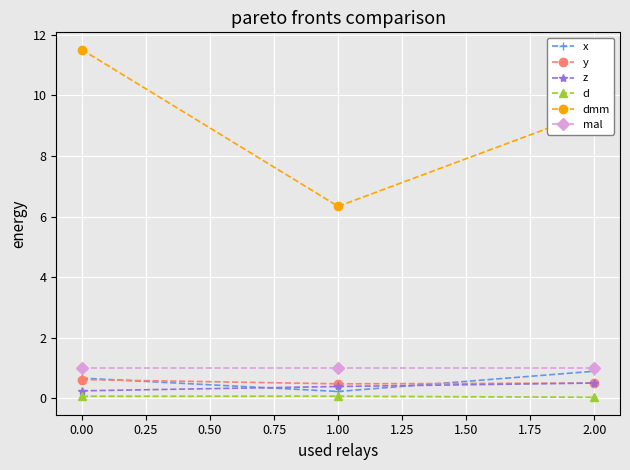

Between 0.00 and 2.00, which series saw the biggest shift?

dmm